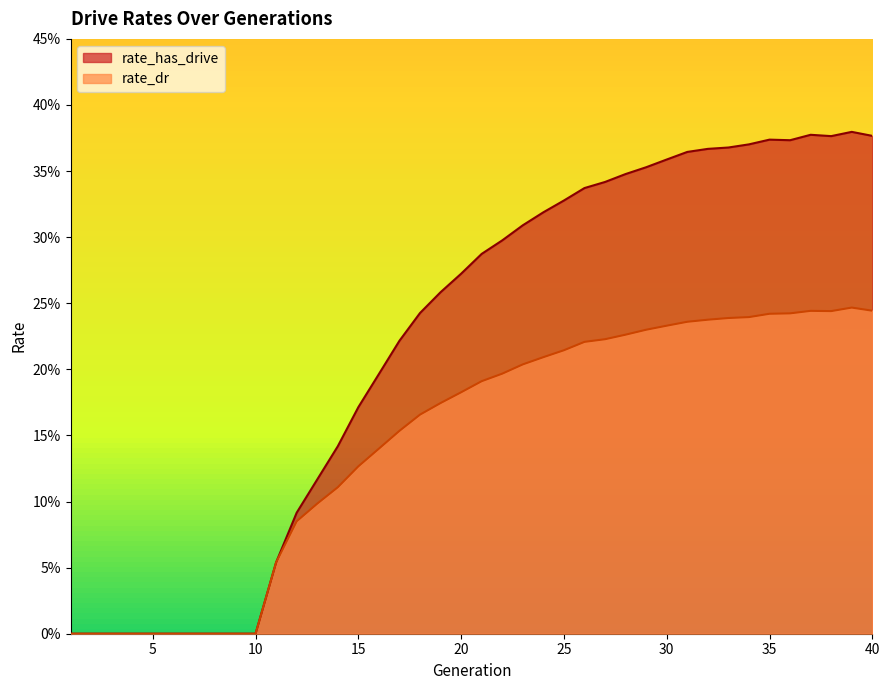

Between 25 and 39, which series saw the biggest shift?

rate_has_drive